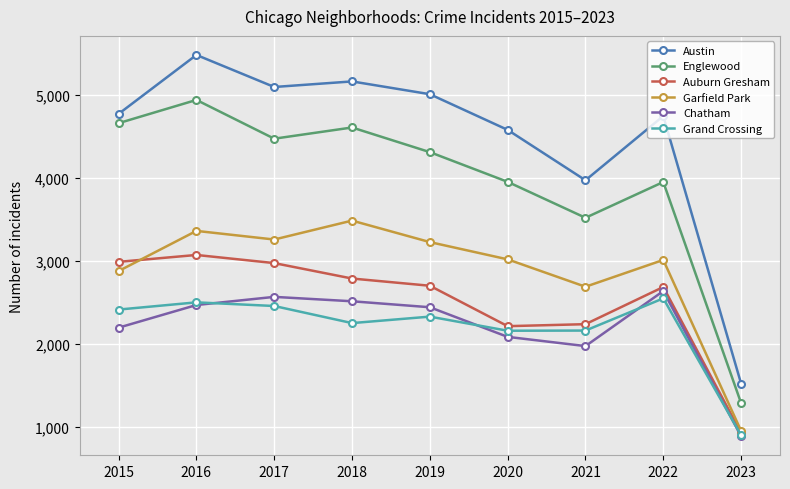

True or false: Auburn Gresham and Austin intersect in this chart.

False